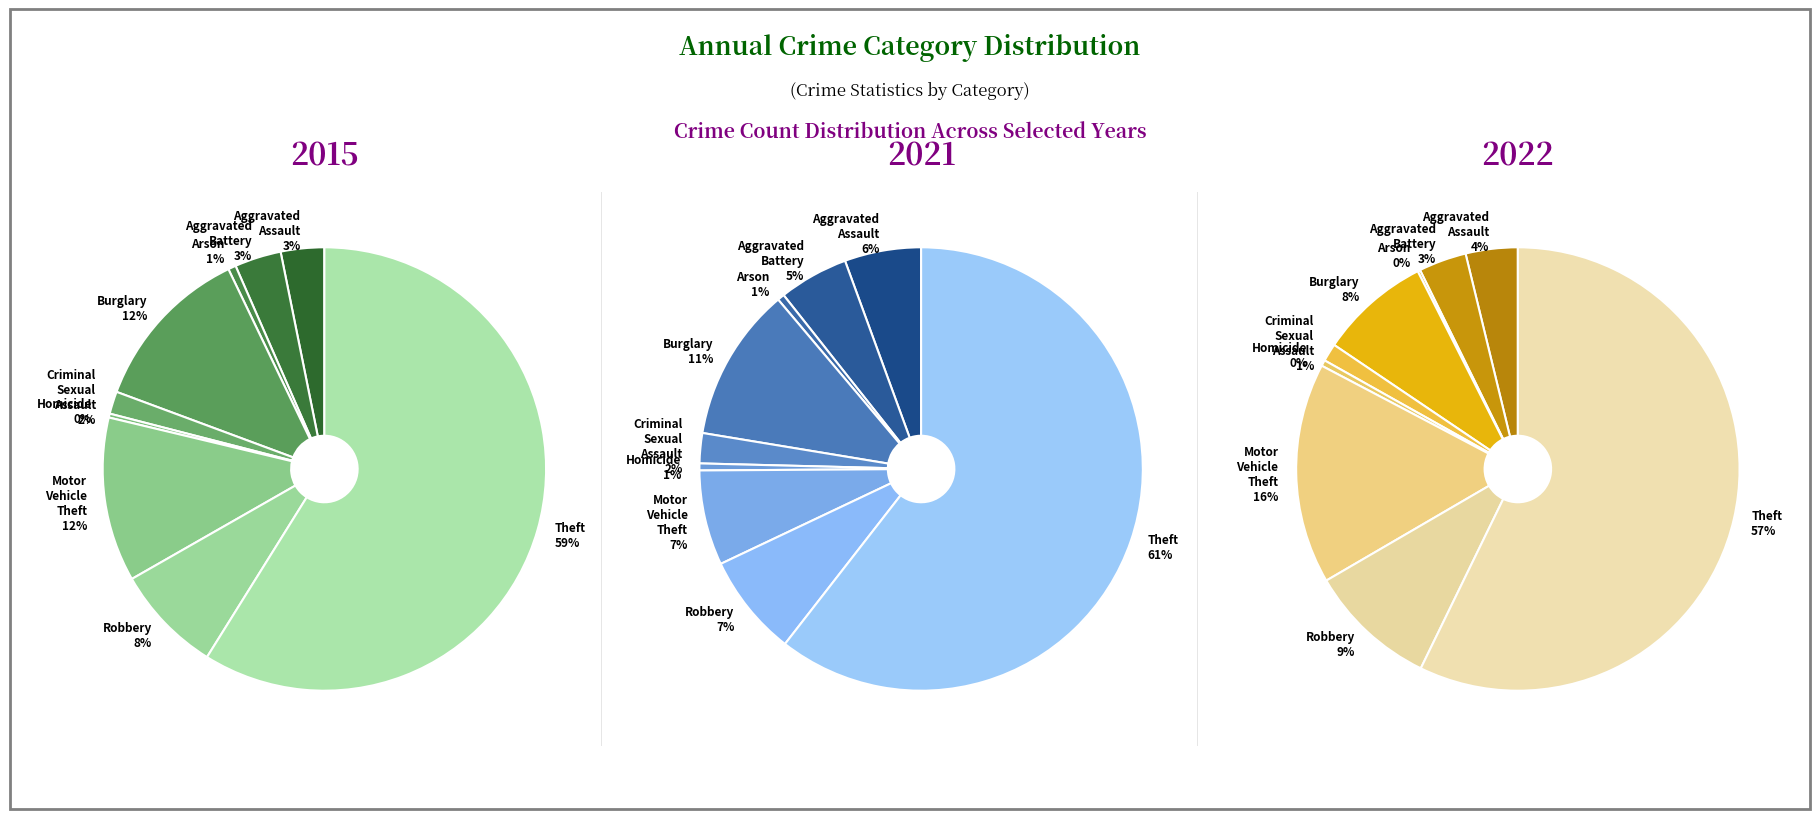

Which category accounts for the majority?

Theft